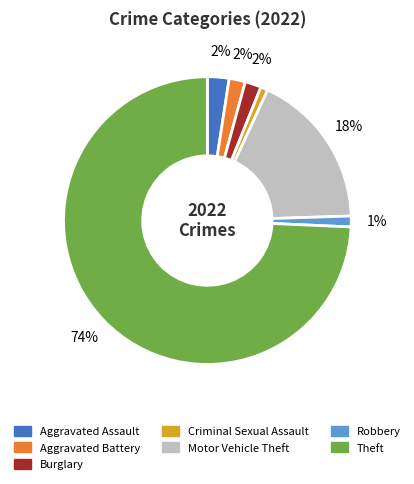

Count the number of slices in the pie.

7